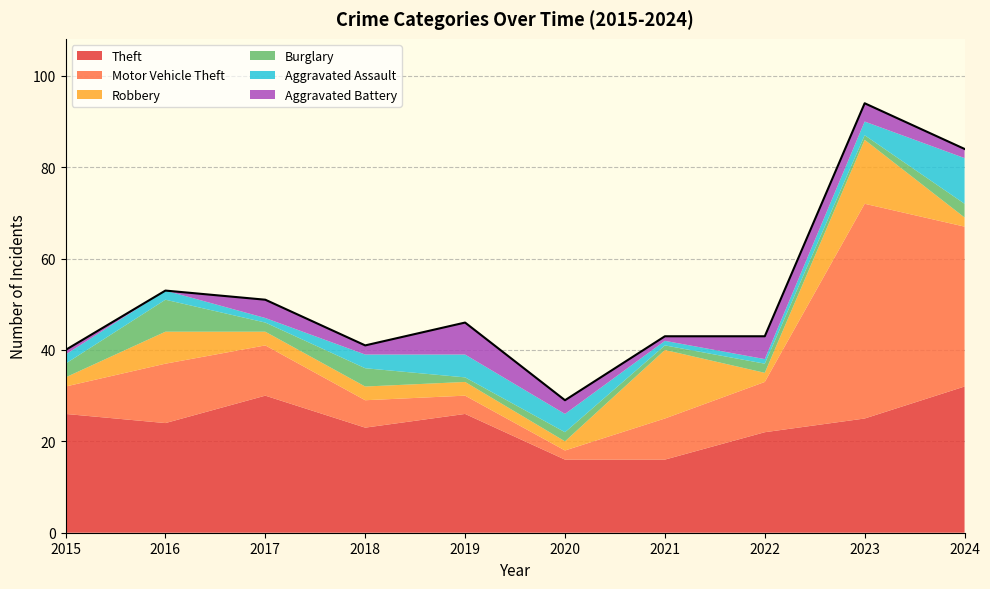

What is the value of the Theft point at the 2nd from the left?

24